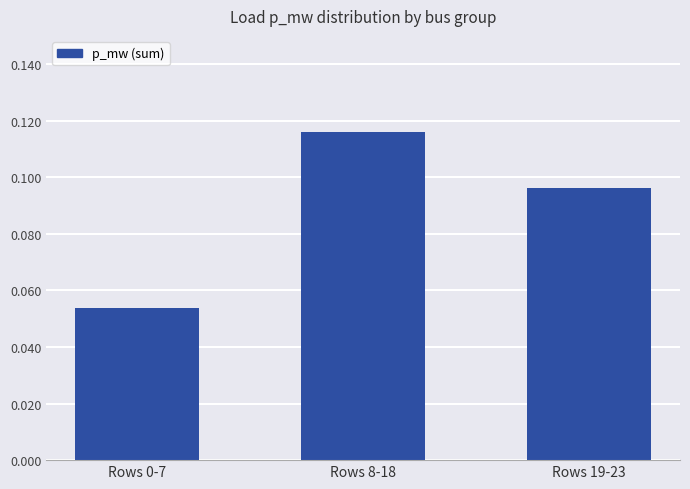

List the labels in order of value, smallest first.

Rows 0-7, Rows 19-23, Rows 8-18